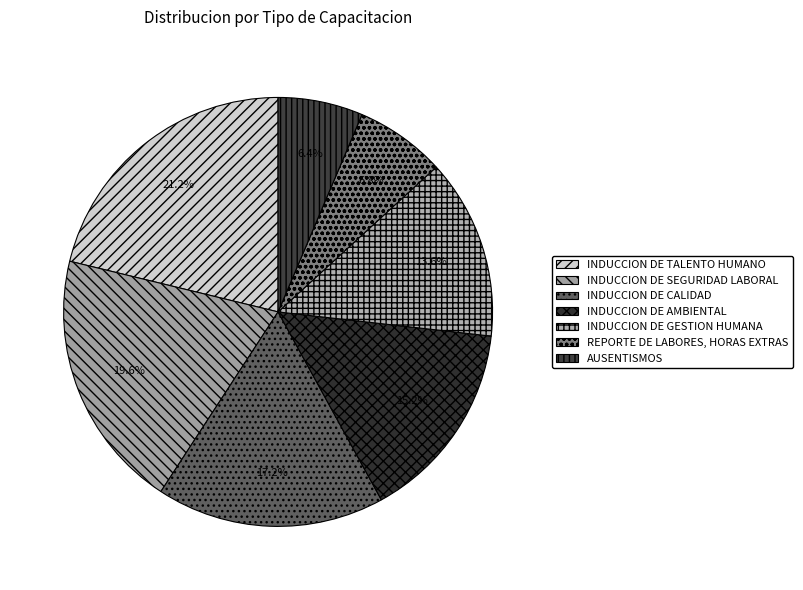

To the nearest percent, what percentage of the pie is INDUCCION DE CALIDAD?

17%